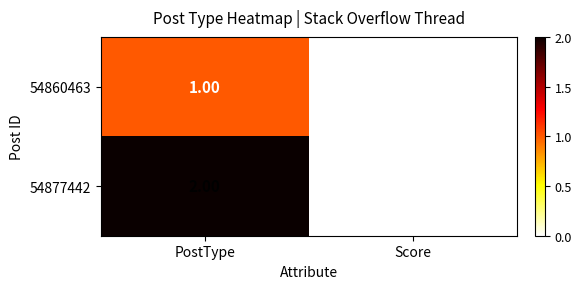

Which label corresponds to the largest value in the chart?

PostType